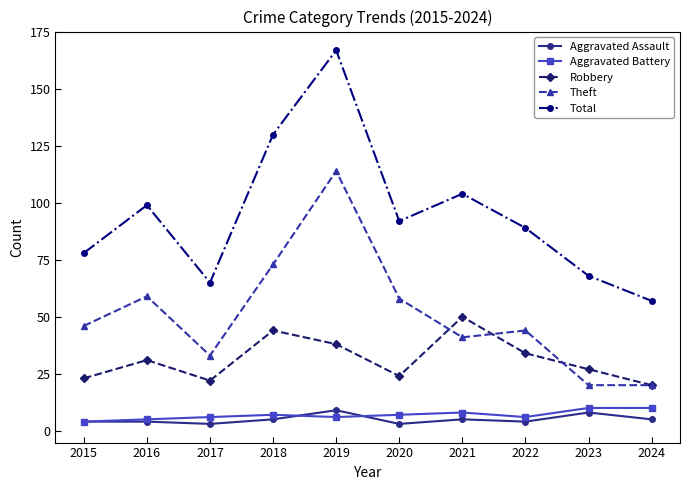

At how many categories does at least one series exceed 94?

4